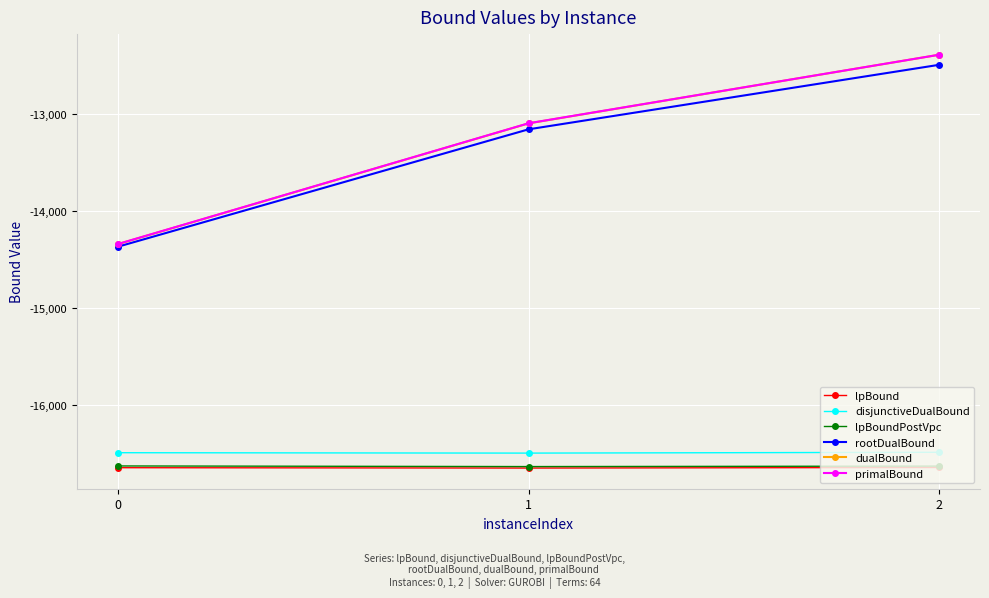

What is the difference between the highest and lowest values at 0?

2307.2